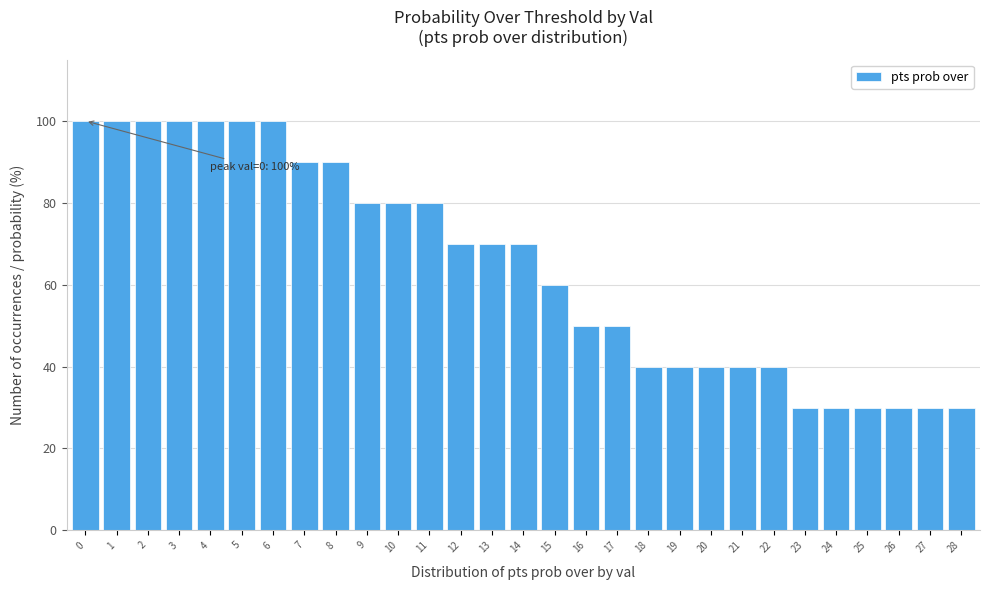

Reading left to right, transcribe all the data shown in this chart.

0=100	1=100	2=100	3=100	4=100	5=100	6=100	7=90	8=90	9=80	10=80	11=80	12=70	13=70	14=70	15=60	16=50	17=50	18=40	19=40	20=40	21=40	22=40	23=30	24=30	25=30	26=30	27=30	28=30